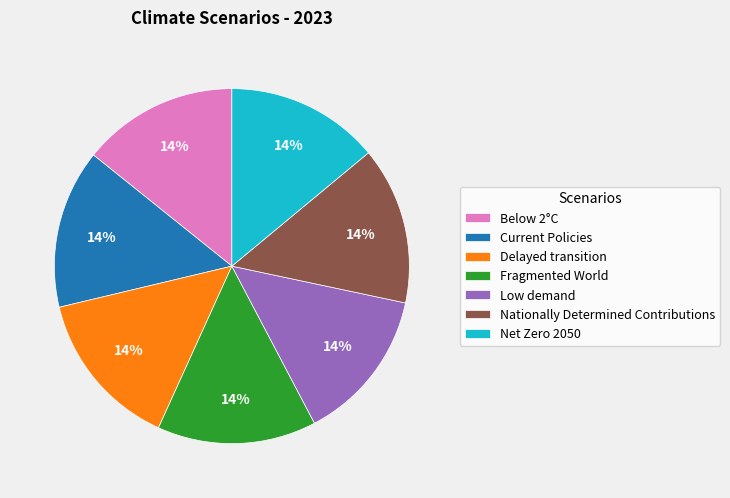

To the nearest percent, what portion does Fragmented World represent?

14%